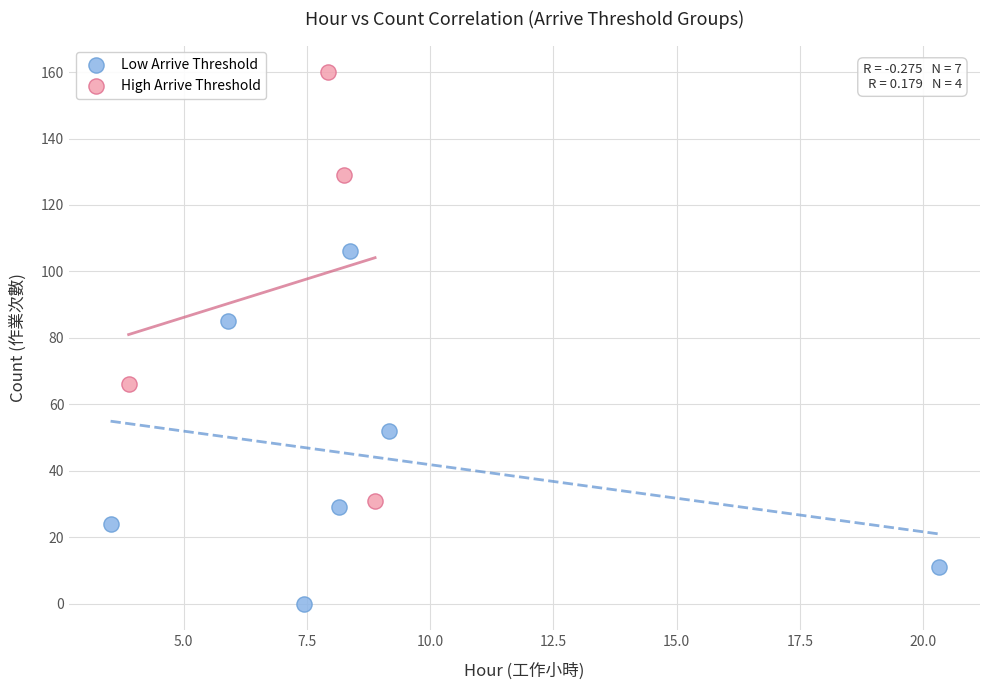

Which series reaches the maximum Y coordinate?

High Arrive Threshold